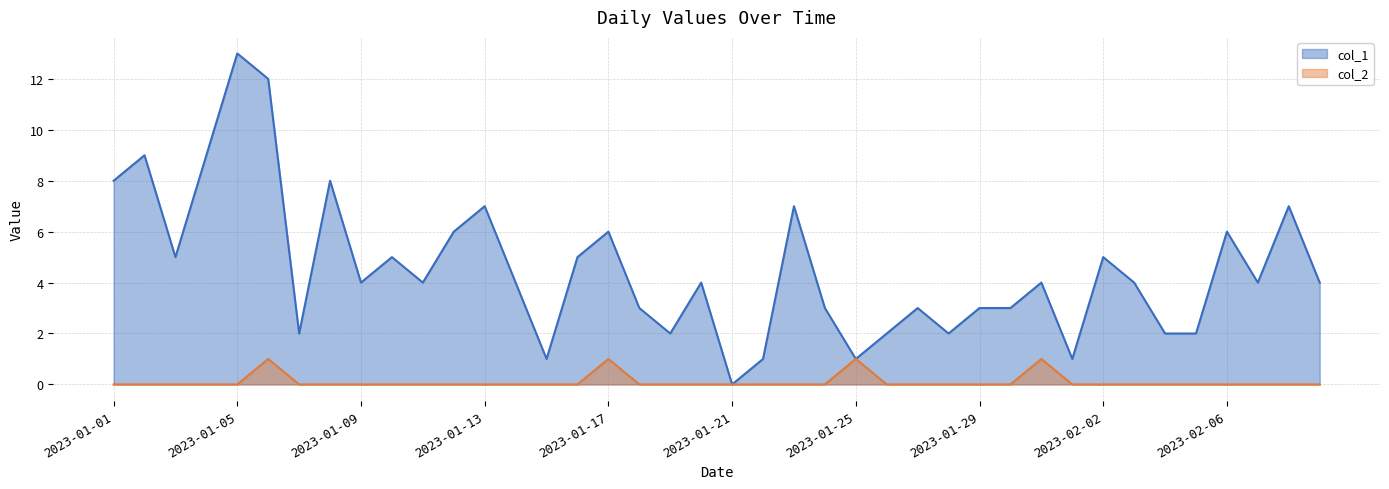

What position from the right is 31?

9